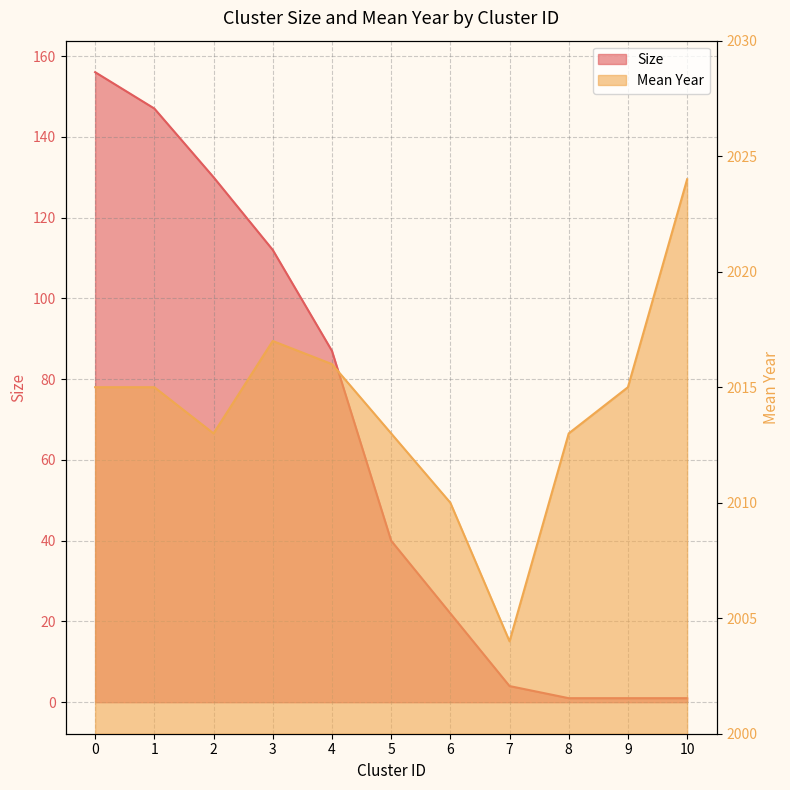

At how many categories does at least one series exceed 626?

11